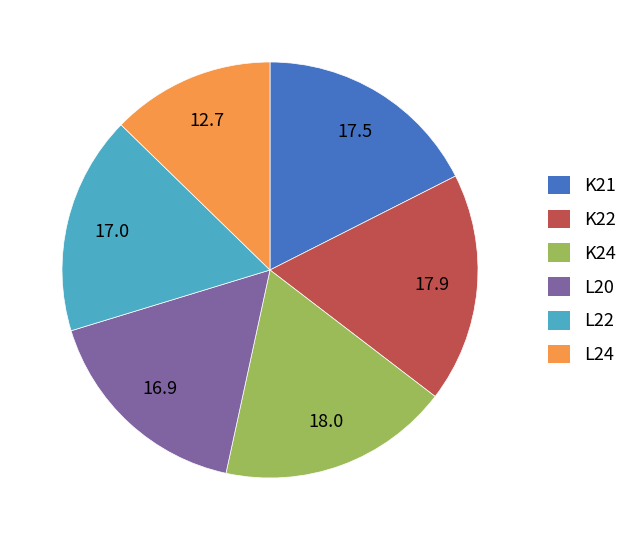

Do K22 and K21 together represent more than half of the pie?

No